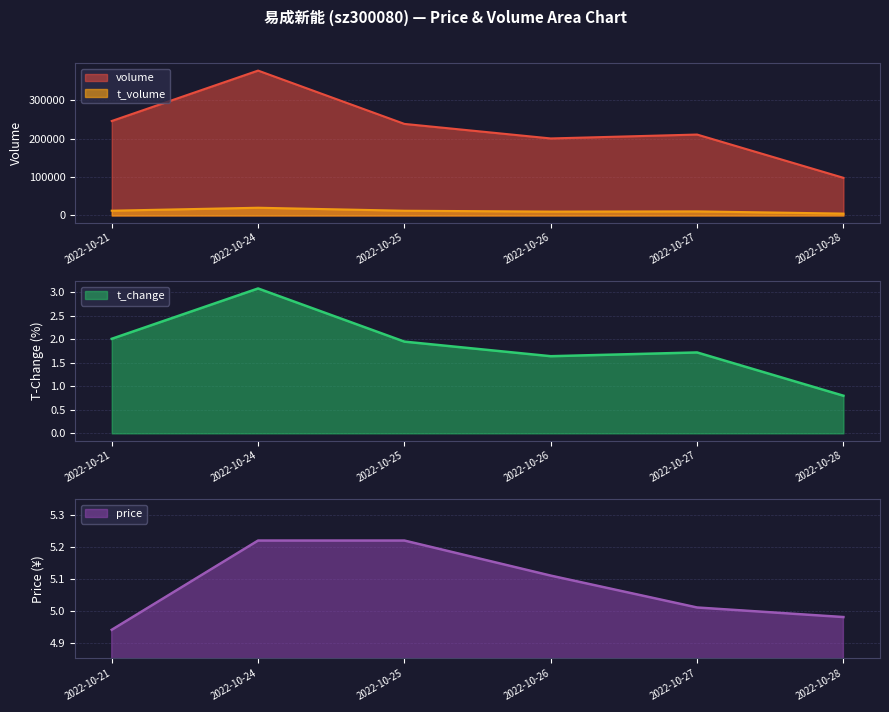

How many data points does each series have?

6